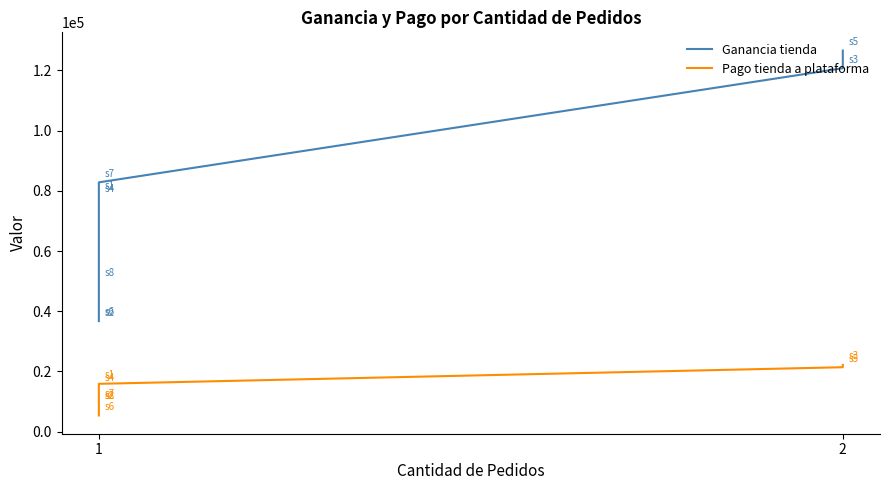

Is it true that Pago tienda a plataforma equals 9765.0 at 2?

False